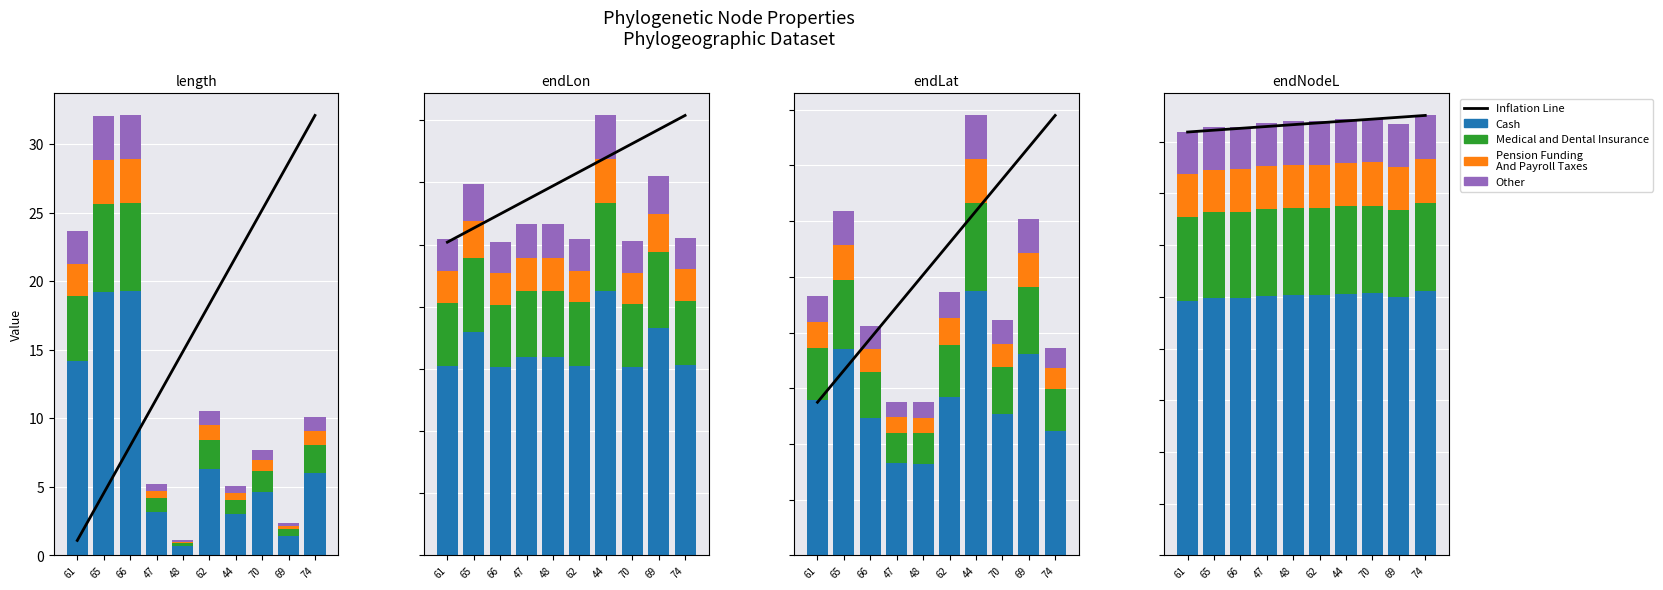

Which series has the largest total across all categories?

Inflation Line